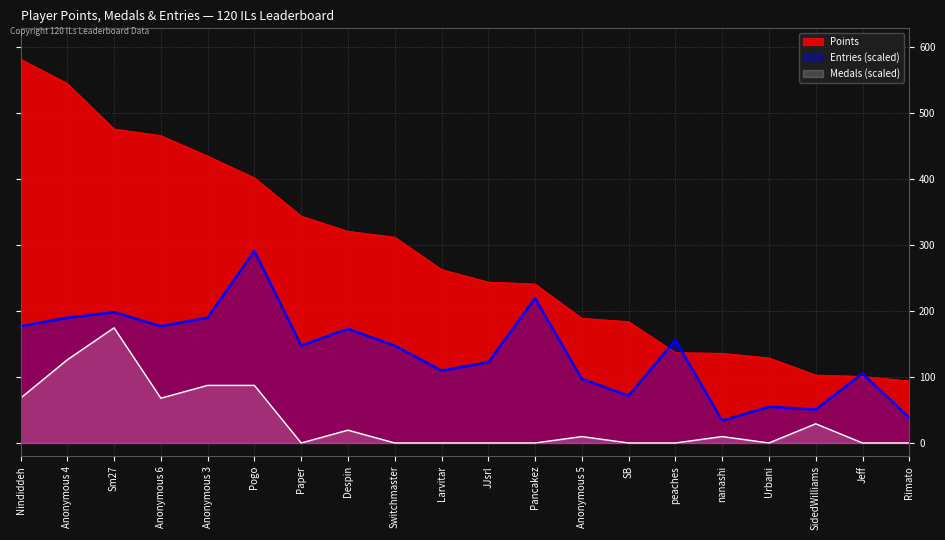

True or false: Points and Medals cross at least once.

False